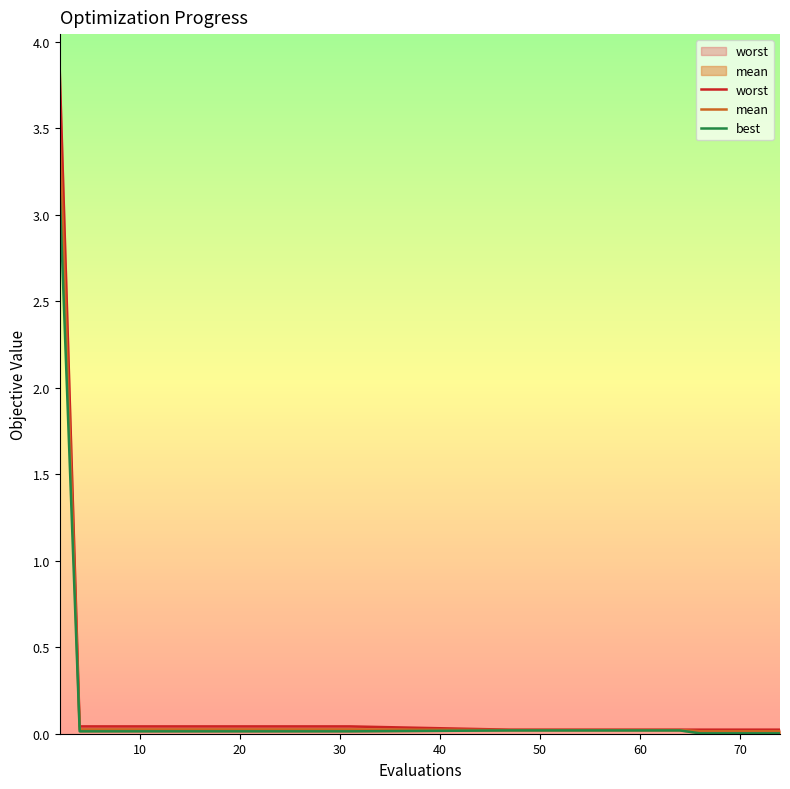

Is it true that worst equals 0.0 at 10?

True